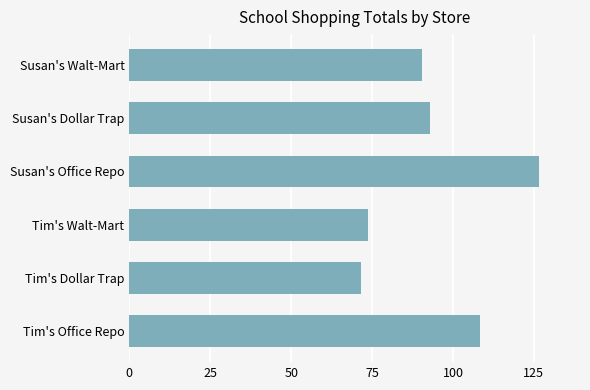

List the labels in order of value, largest first.

Susan's Office Repo, Tim's Office Repo, Susan's Dollar Trap, Susan's Walt-Mart, Tim's Walt-Mart, Tim's Dollar Trap